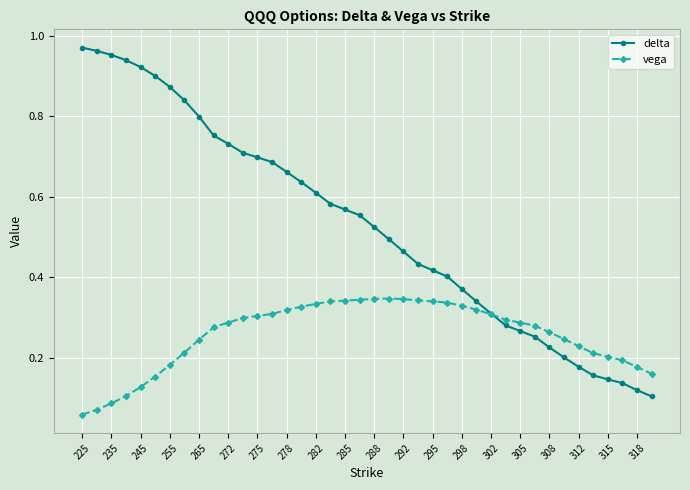

Which series has the largest total across all categories?

delta